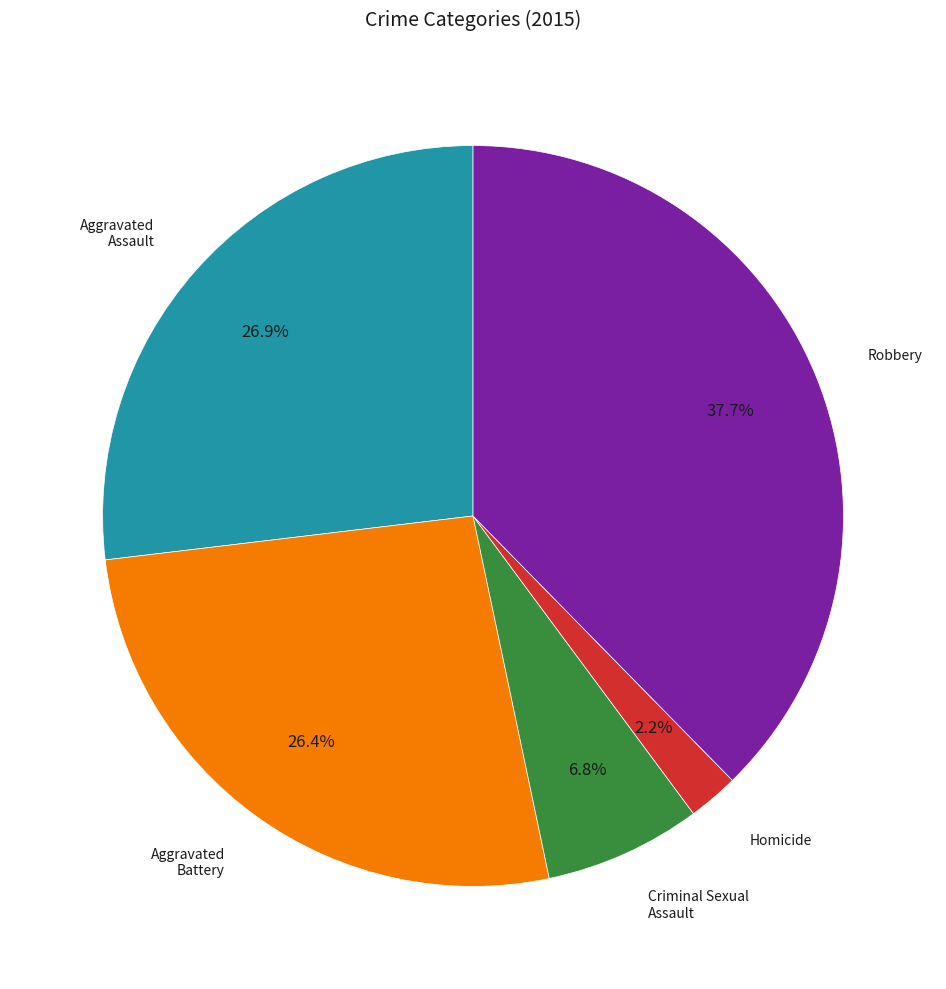

Count the number of slices in the pie.

5